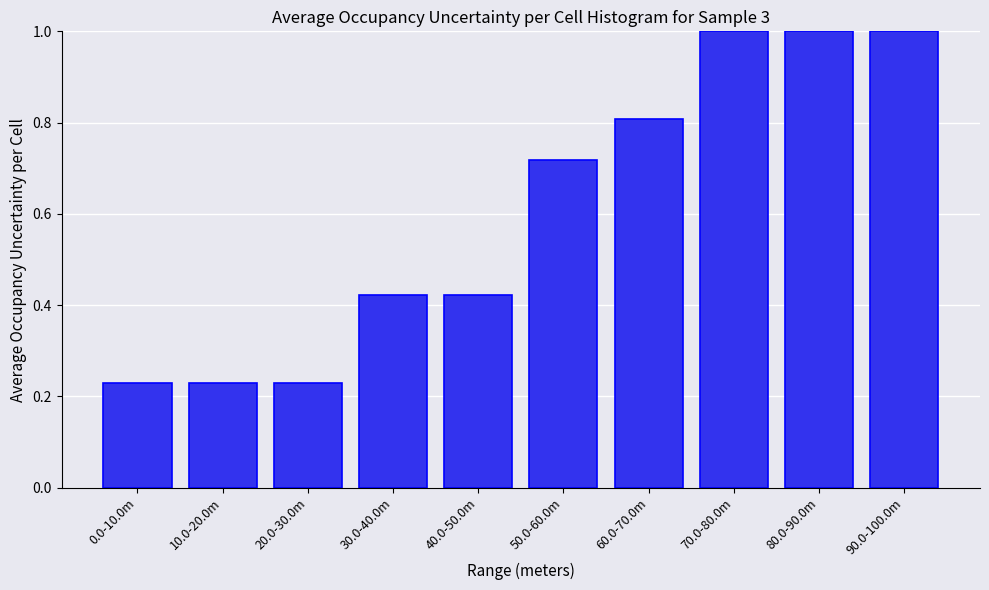

What is the maximum value shown in the chart?

1.0